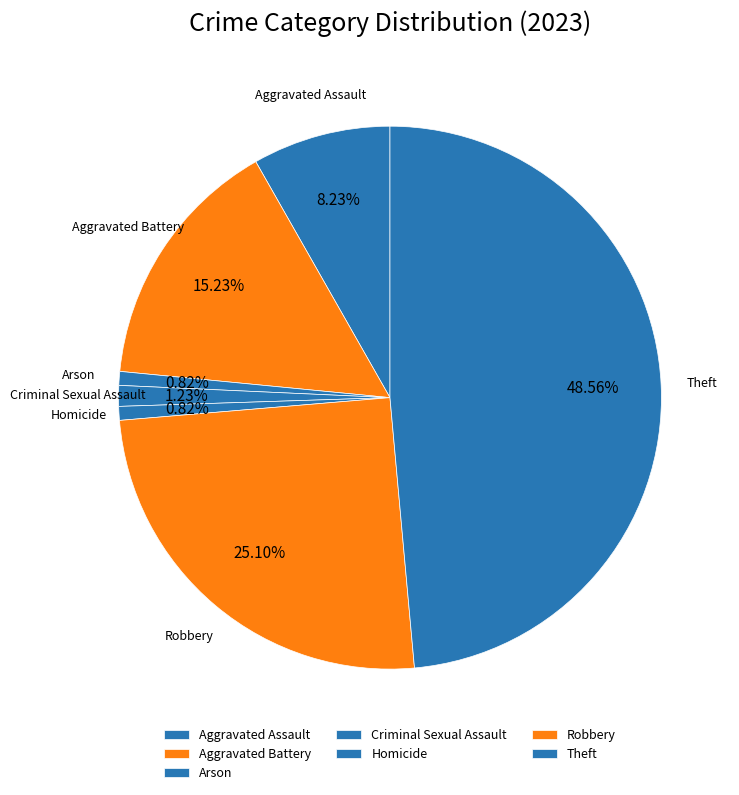

Does any single category account for the majority?

No